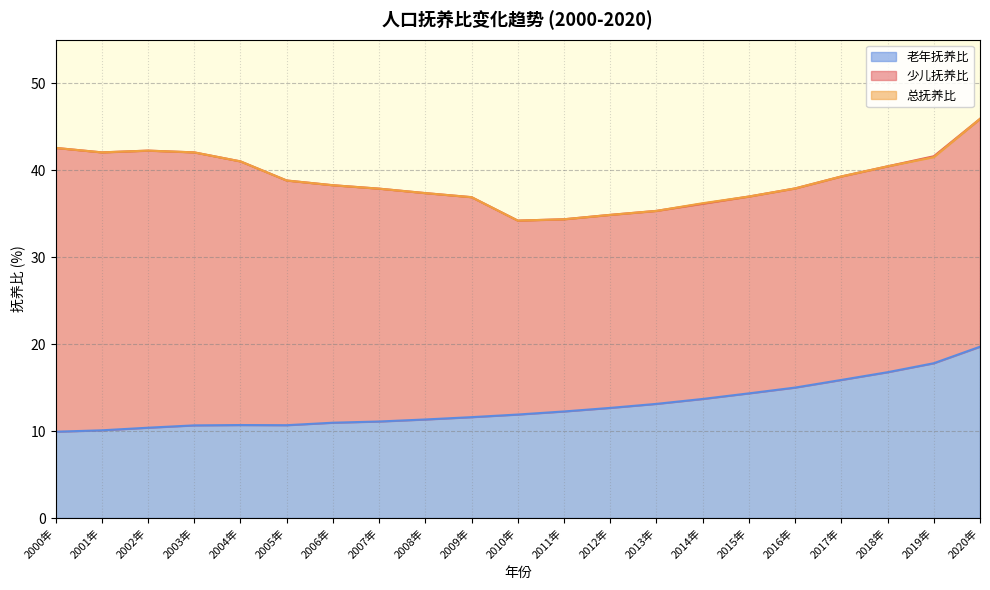

What is the minimum value for 老年抚养比?

9.9